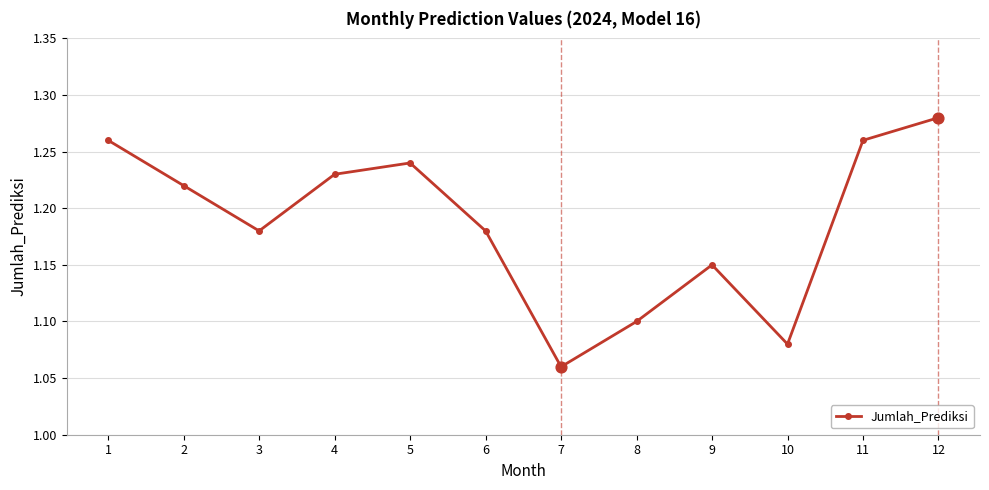

What is the change in value from 1 to 9?

-0.1